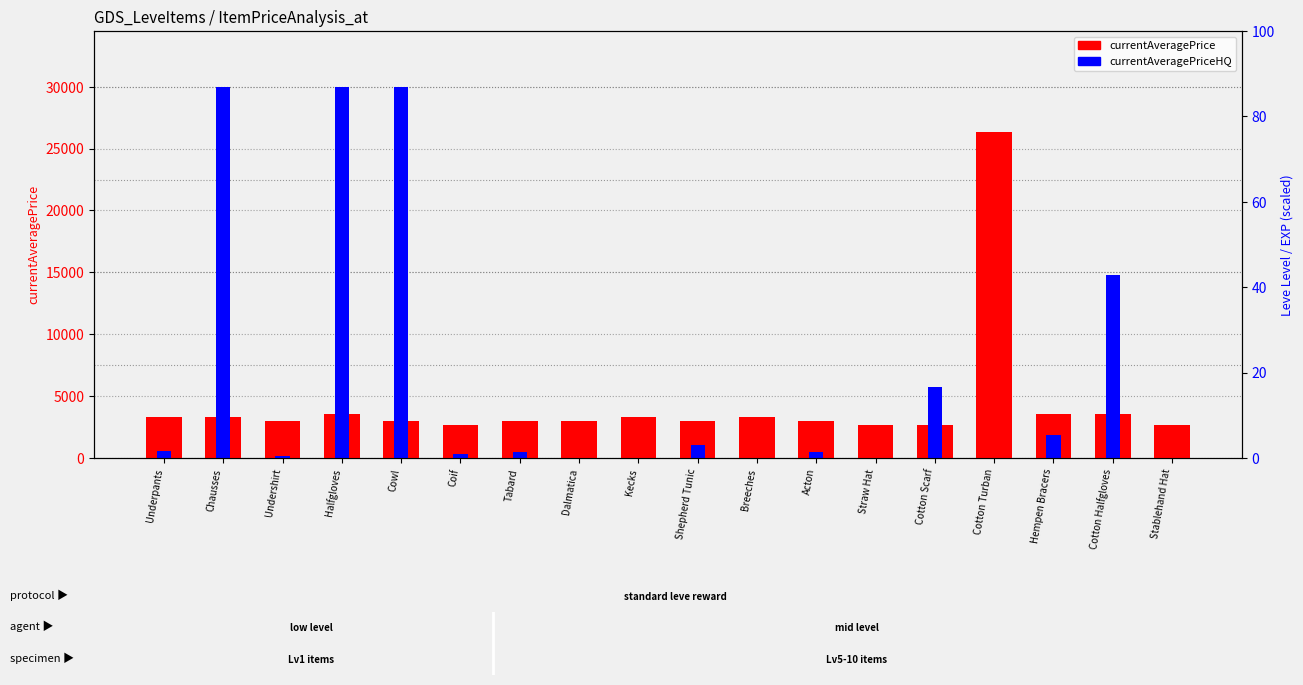

What is the difference between the second highest and minimum values in the currentAveragePriceHQ series?

30000